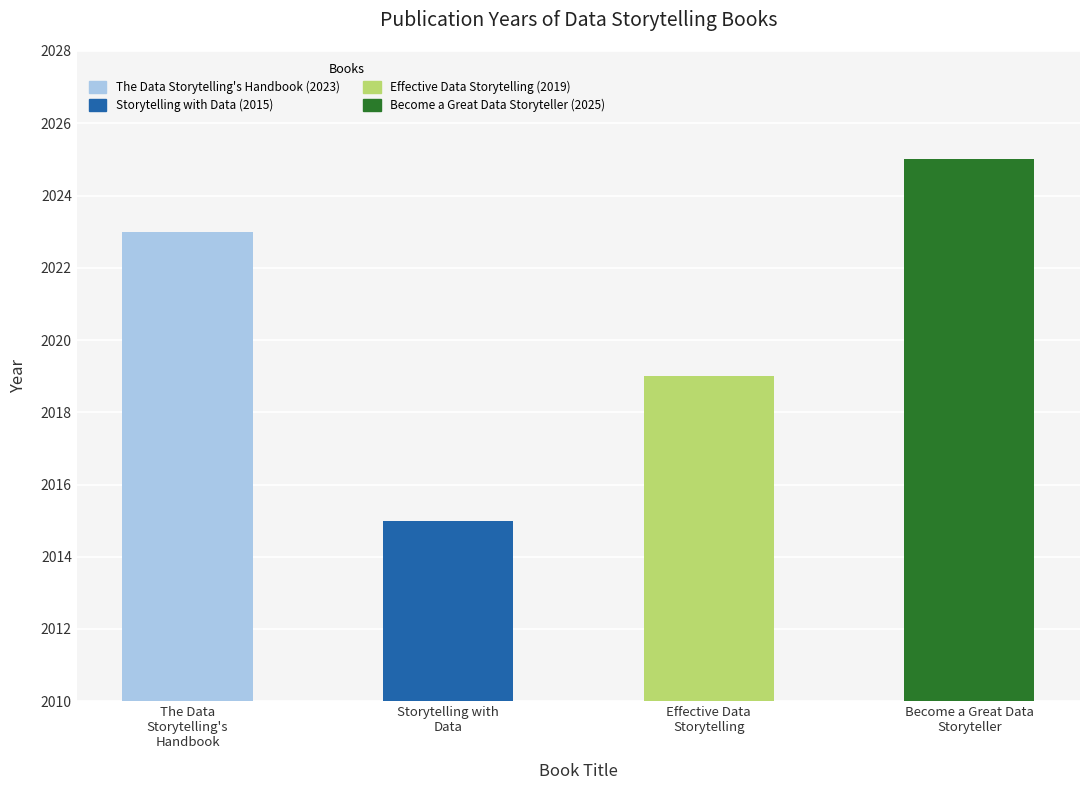

Rank the categories by value from highest to lowest.

Become a Great Data
Storyteller, The Data
Storytelling's
Handbook, Effective Data
Storytelling, Storytelling with
Data